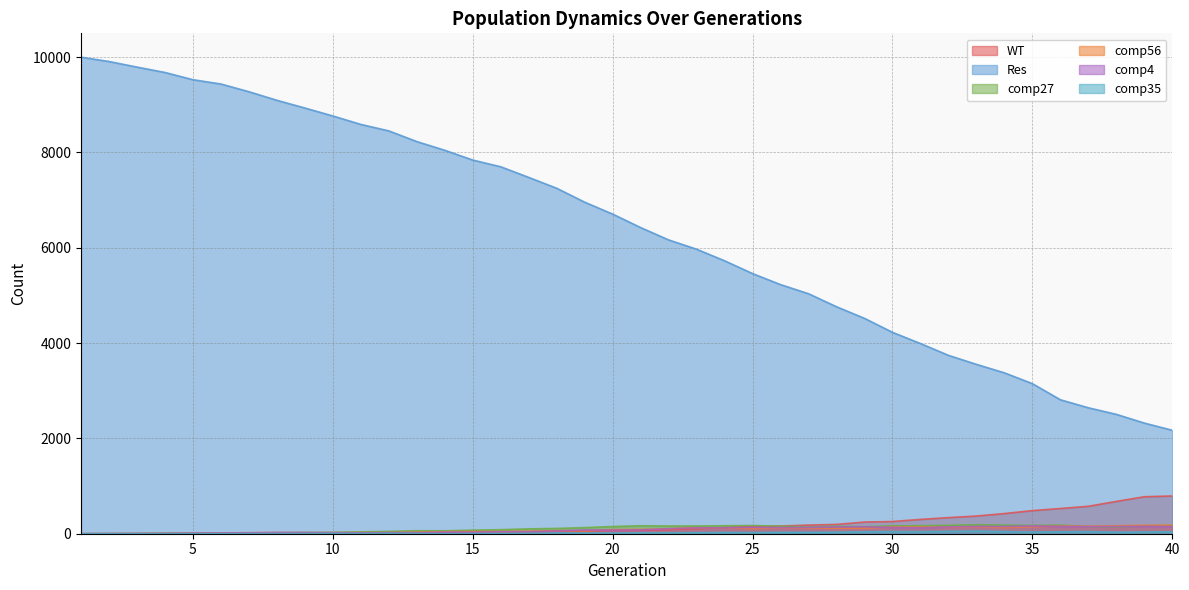

How many times do WT and comp27 cross each other?

2